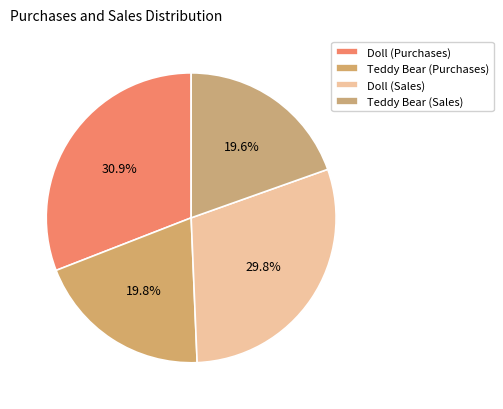

Which slice is the largest?

Doll (Purchases)